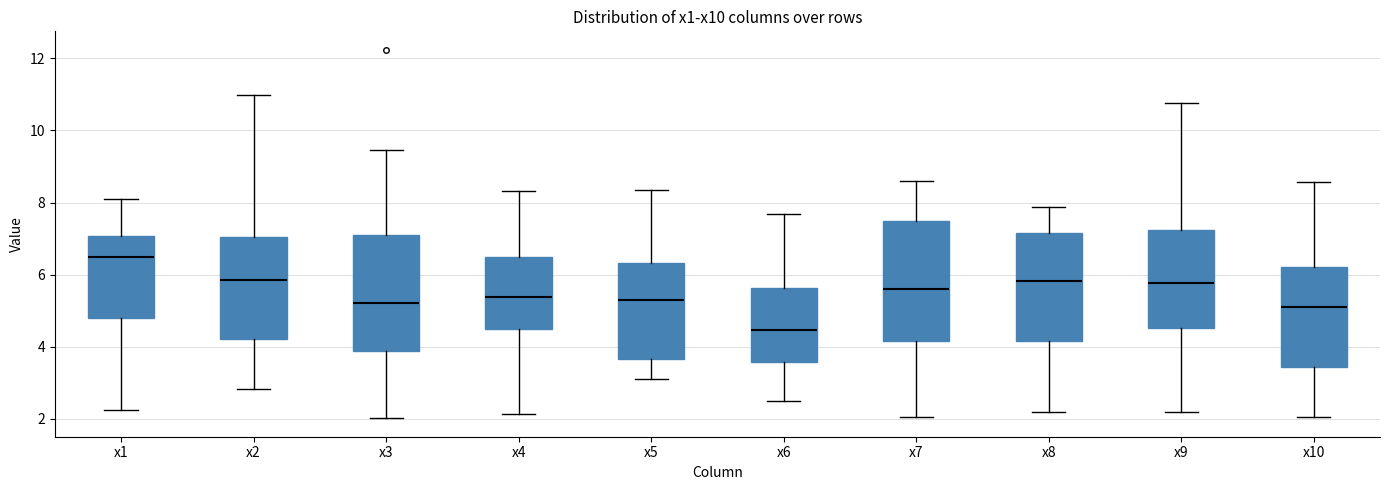

Reading left to right, read every box against the y-axis: the position of its median line, the range the box covers, and the ends of its whiskers. The values are not printed on the chart, so give them approximately, as read against the axis.

x1: median 6.4, box 4.8 to 7.0, whiskers 2.2 to 8.2
x2: median 5.8, box 4.2 to 7.0, whiskers 2.8 to 11.0
x3: median 5.2, box 3.8 to 7.2, whiskers 2.0 to 9.4
x4: median 5.4, box 4.4 to 6.4, whiskers 2.2 to 8.4
x5: median 5.2, box 3.6 to 6.4, whiskers 3.2 to 8.4
x6: median 4.4, box 3.6 to 5.6, whiskers 2.6 to 7.6
x7: median 5.6, box 4.2 to 7.4, whiskers 2.0 to 8.6
x8: median 5.8, box 4.2 to 7.2, whiskers 2.2 to 7.8
x9: median 5.8, box 4.6 to 7.2, whiskers 2.2 to 10.8
x10: median 5.2, box 3.4 to 6.2, whiskers 2.0 to 8.6